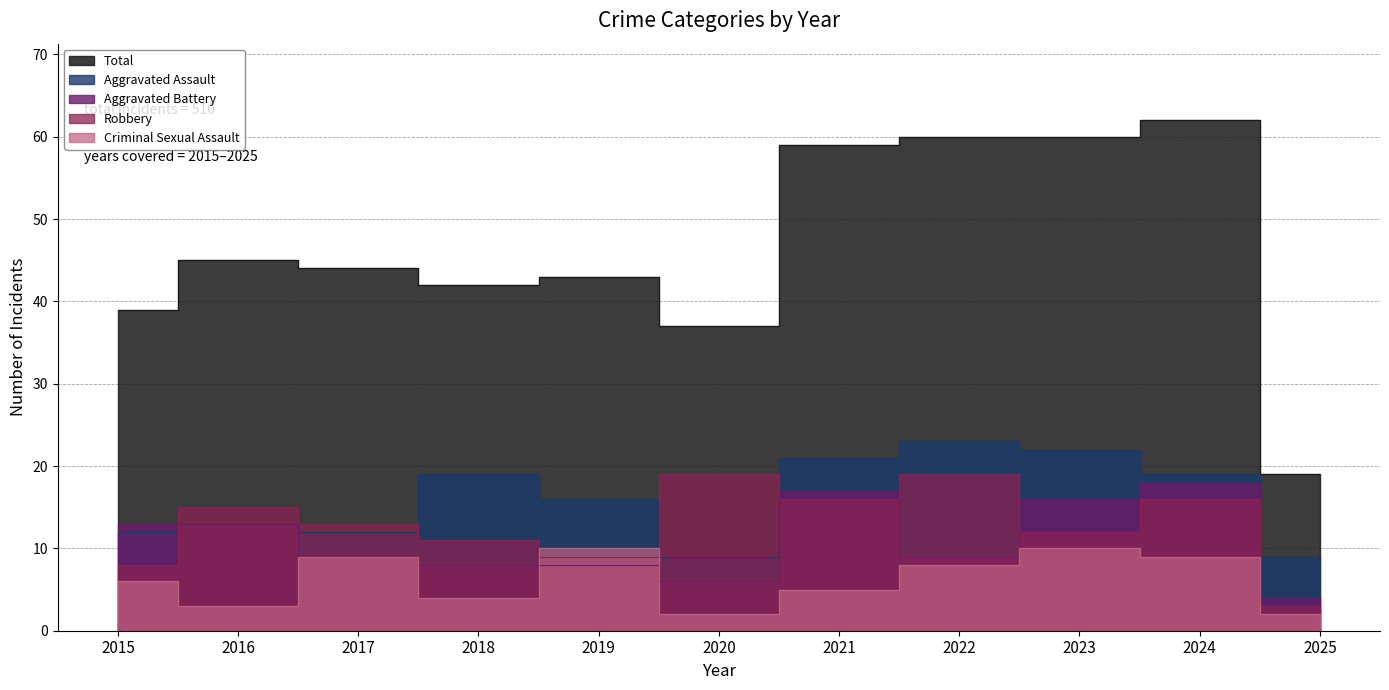

What is the total value across all series at 2023?

120